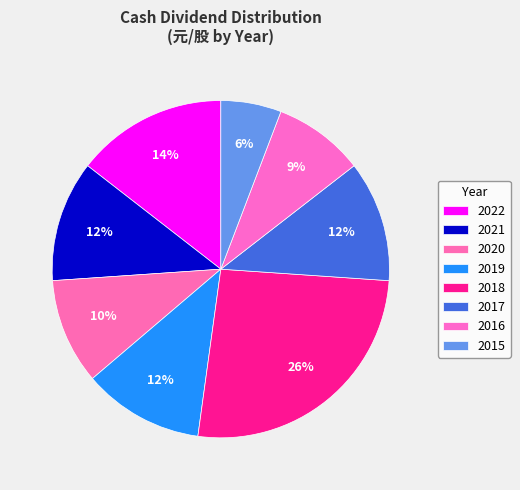

Does any single category account for the majority?

No